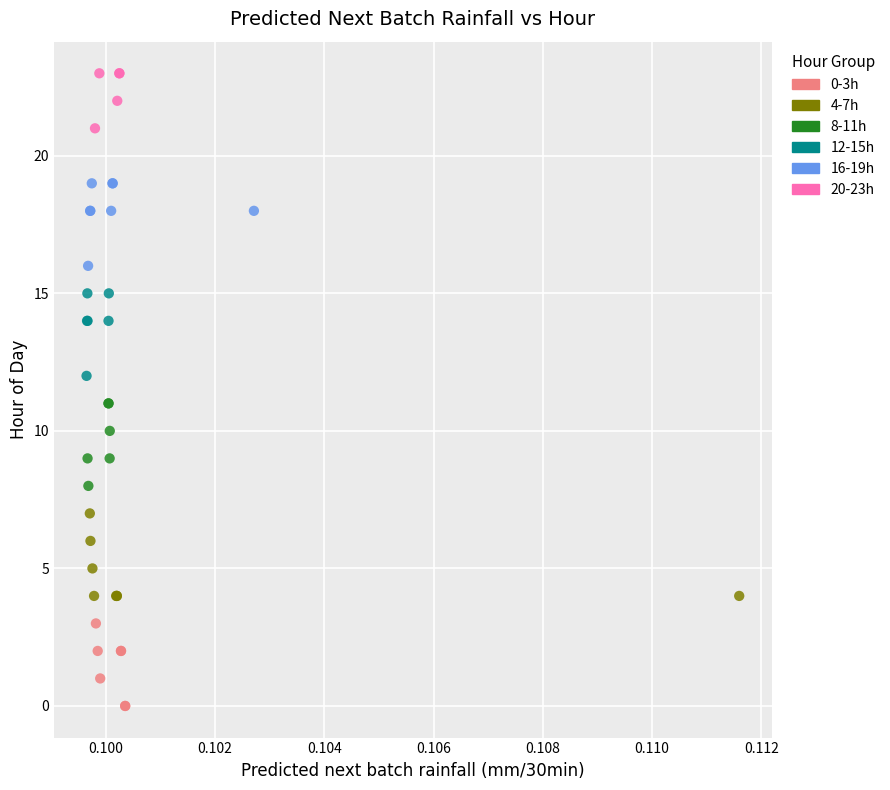

Which series reaches the minimum Y coordinate?

0-3h